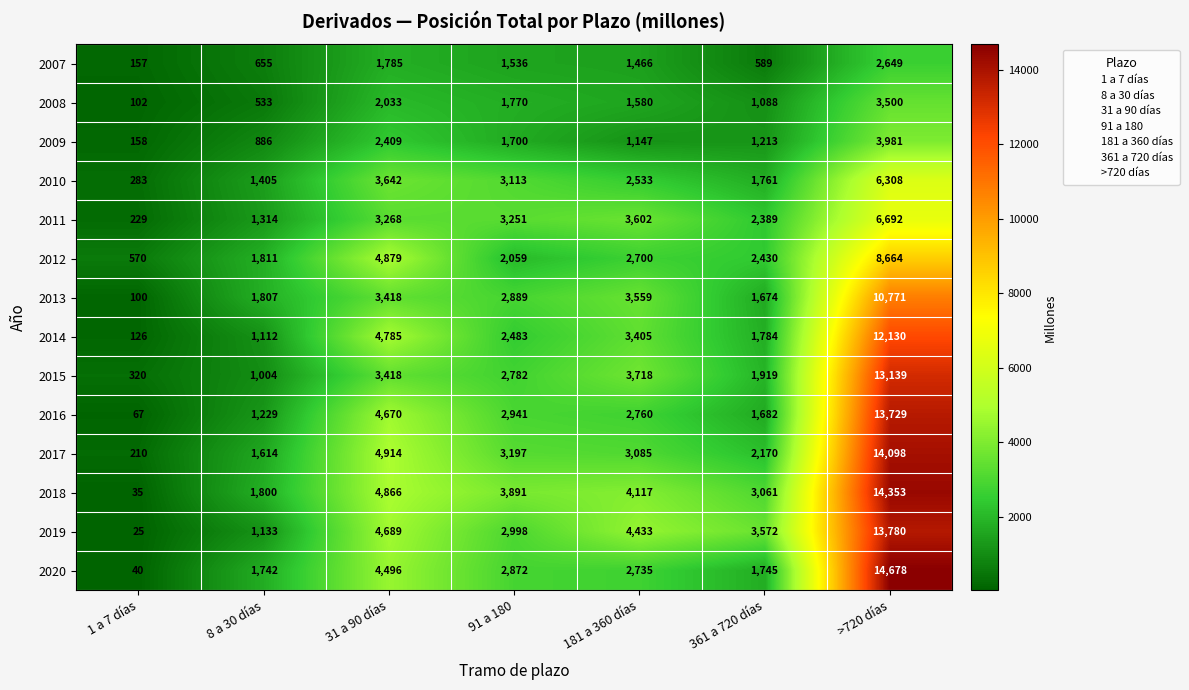

What is the lowest value of the 2015 series?

320